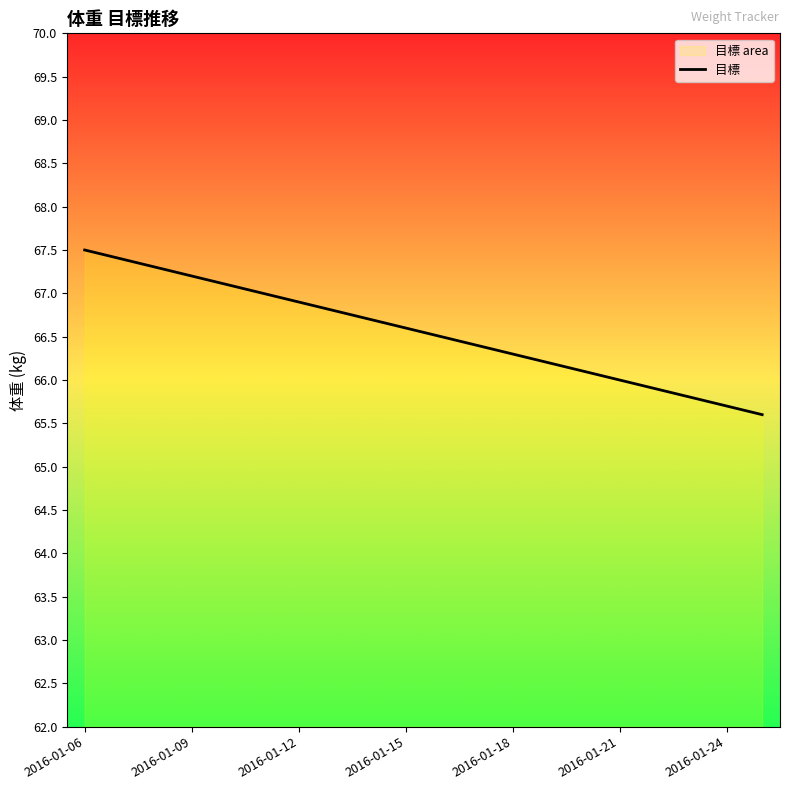

What is the difference between the maximum and minimum values?

1.9